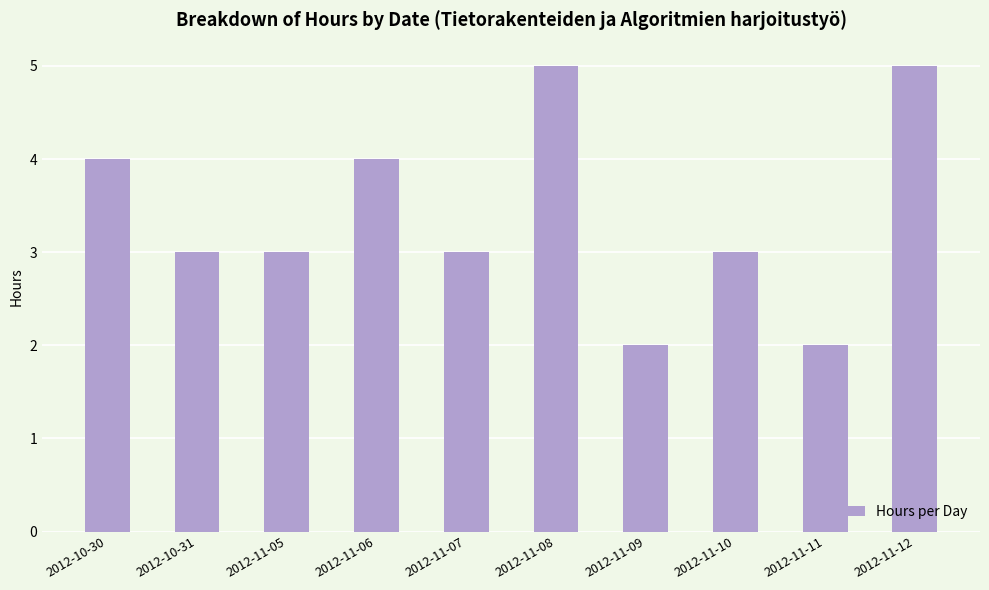

What is the maximum value shown in the chart?

5